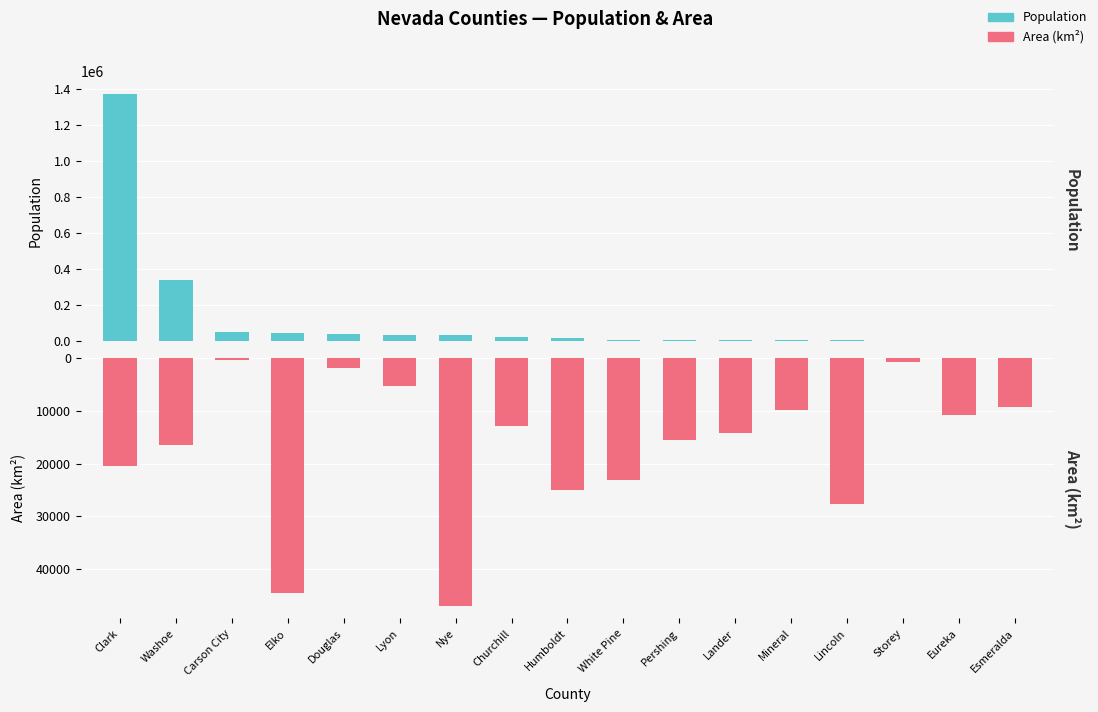

Is it true that Population equals 1375765 at Clark?

True